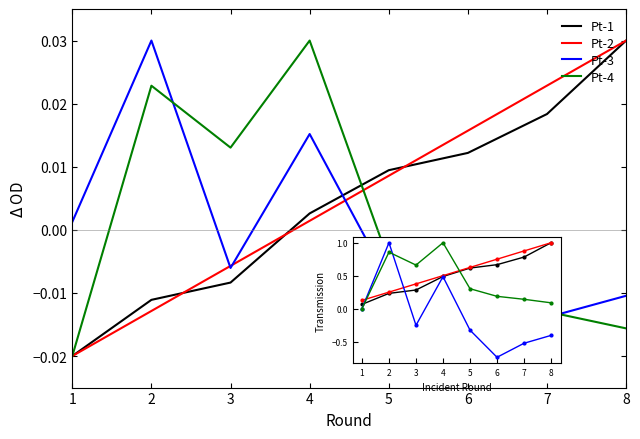

The Pt-3 series shows 0.0 at 1. True or false?

True